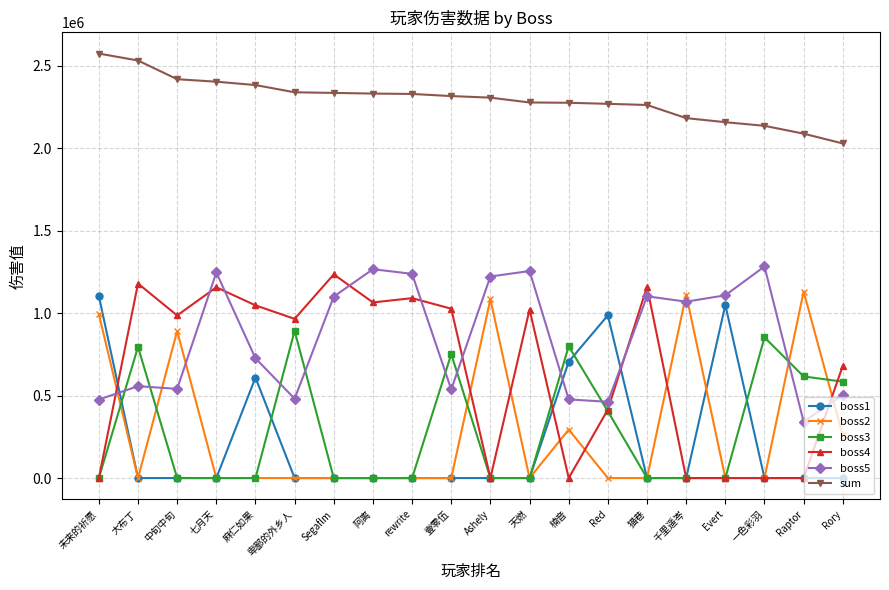

What is the maximum value shown in the chart?

2573212